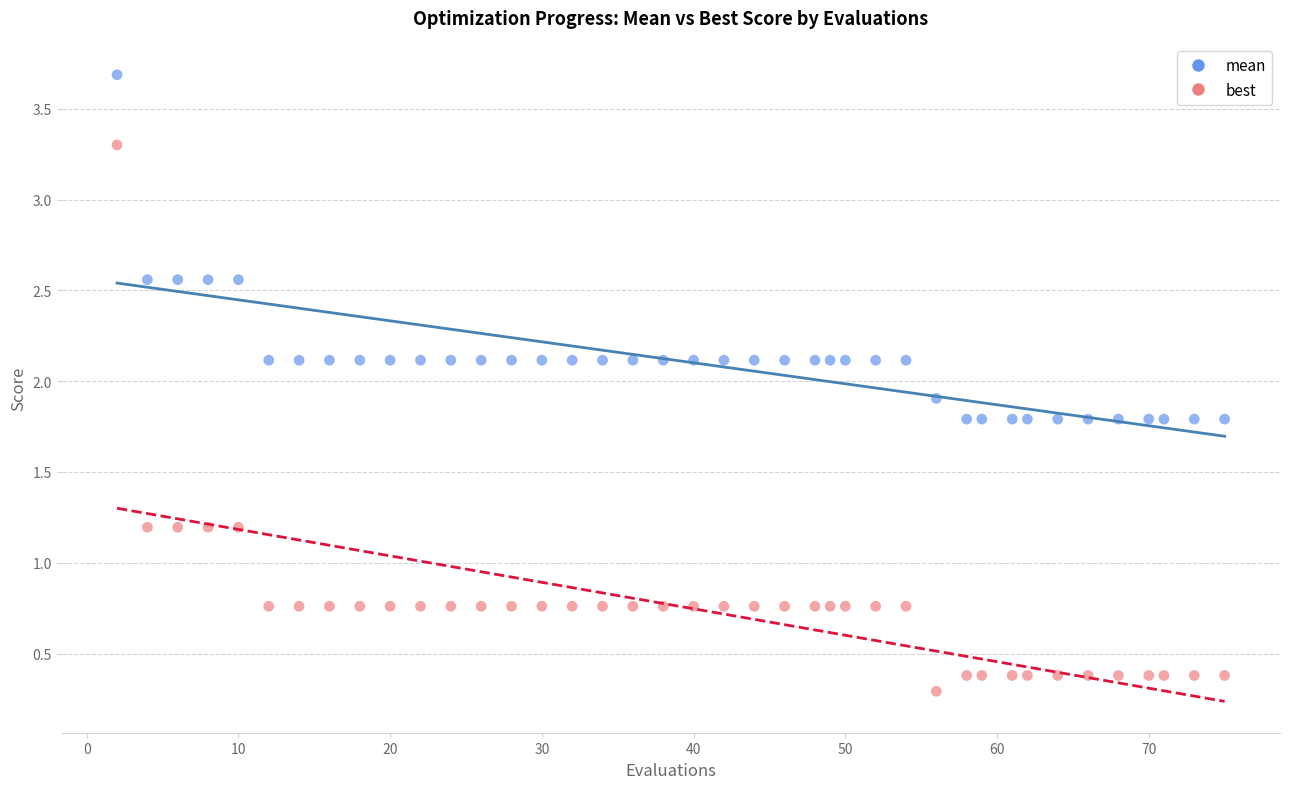

Which series has the largest Y range (max minus min)?

best